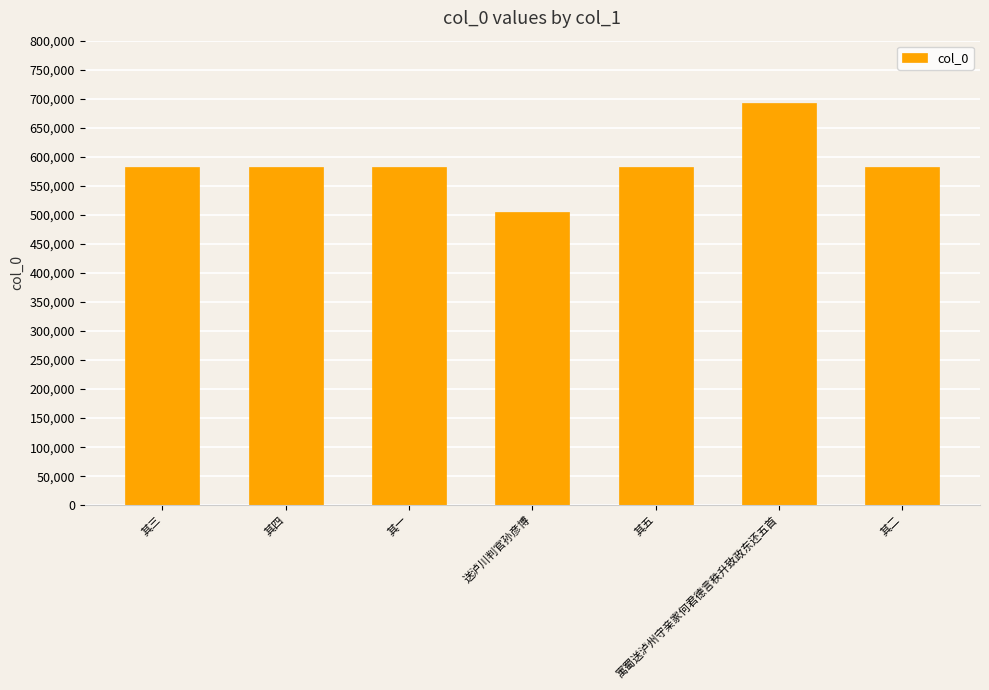

Which has a higher value, 其三 or 送泸川判官孙彦博?

其三